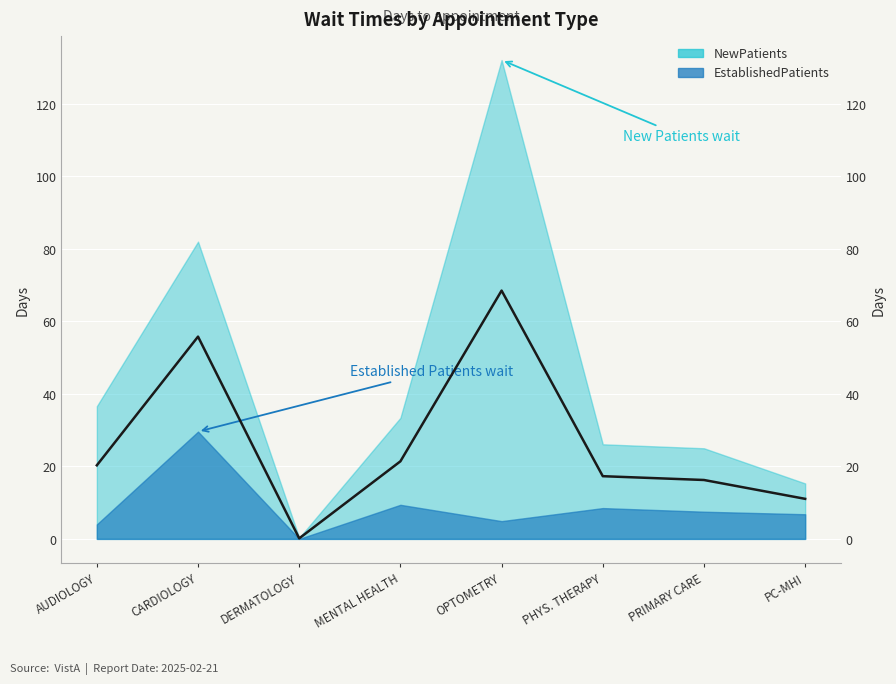

What position from the right is CARDIOLOGY?

7